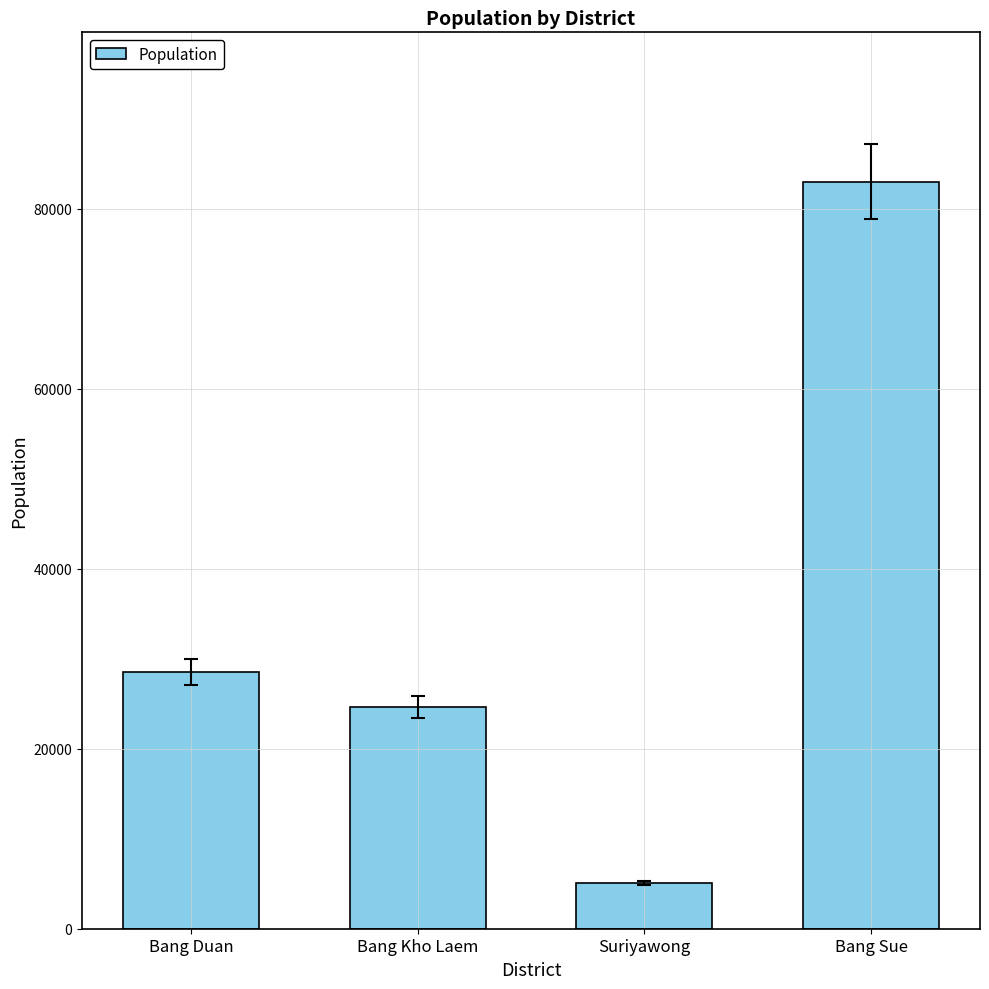

List the labels in order of value, smallest first.

Suriyawong, Bang Kho Laem, Bang Duan, Bang Sue